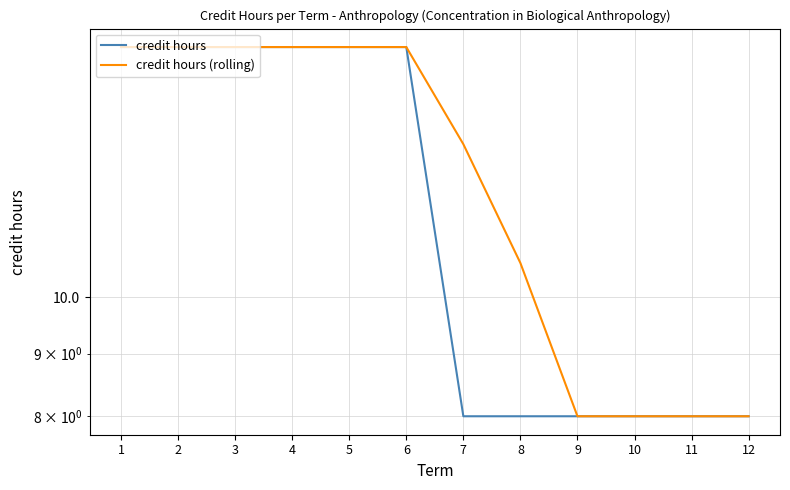

At 9, list the series in order from largest to smallest.

credit hours, credit hours (rolling)